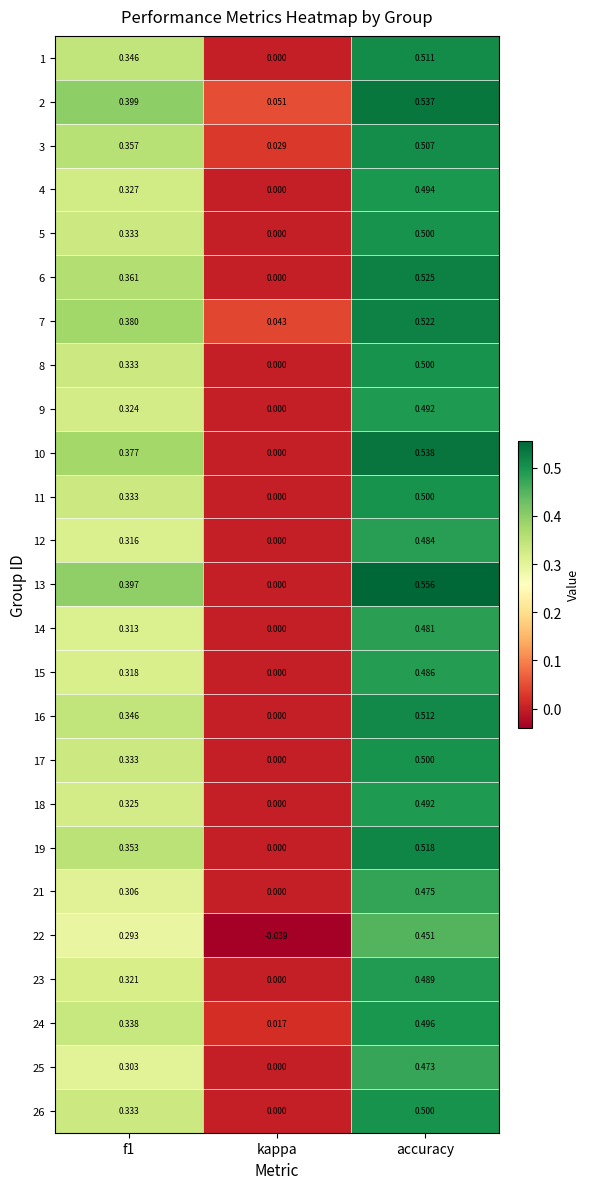

Which category has the highest value across all series?

accuracy